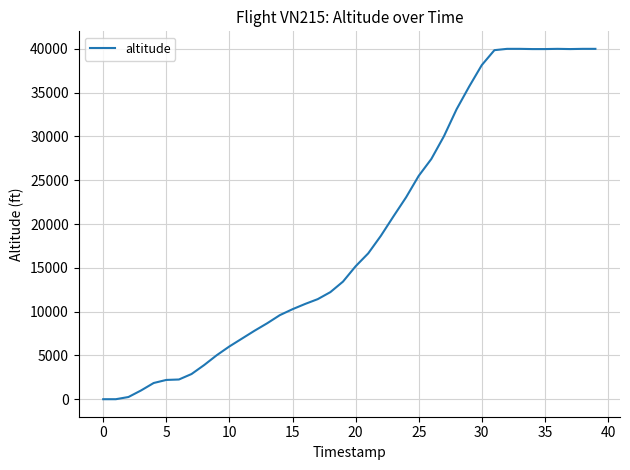

What is the difference between the maximum and minimum values?

40000